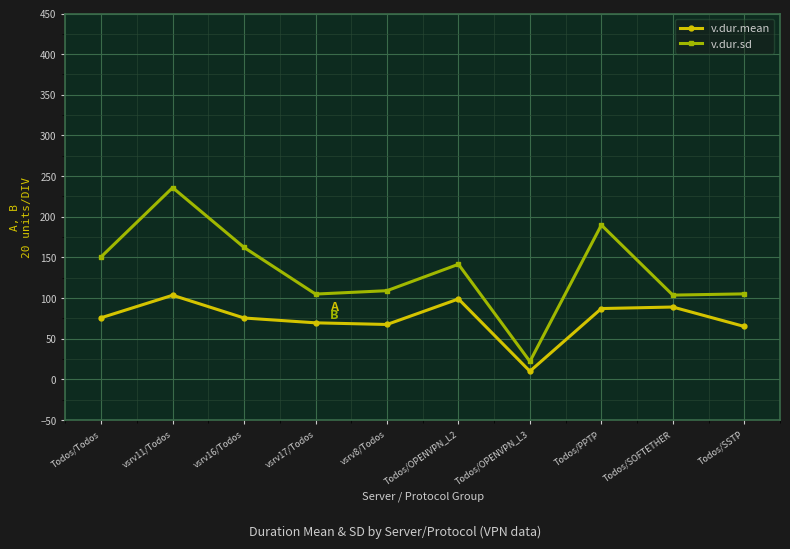

Rank the series by their average value, from lowest to highest.

v.dur.mean, v.dur.sd